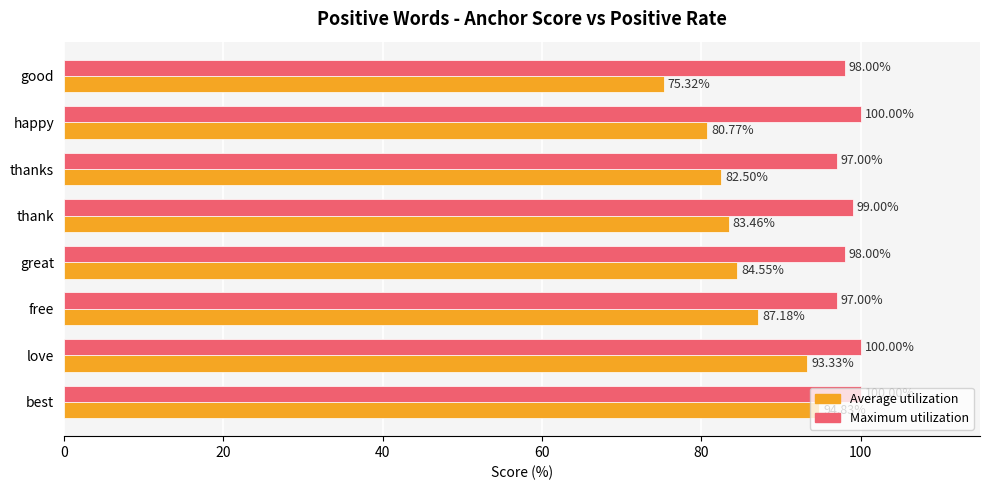

What is the sum of all Maximum utilization values?

789.0